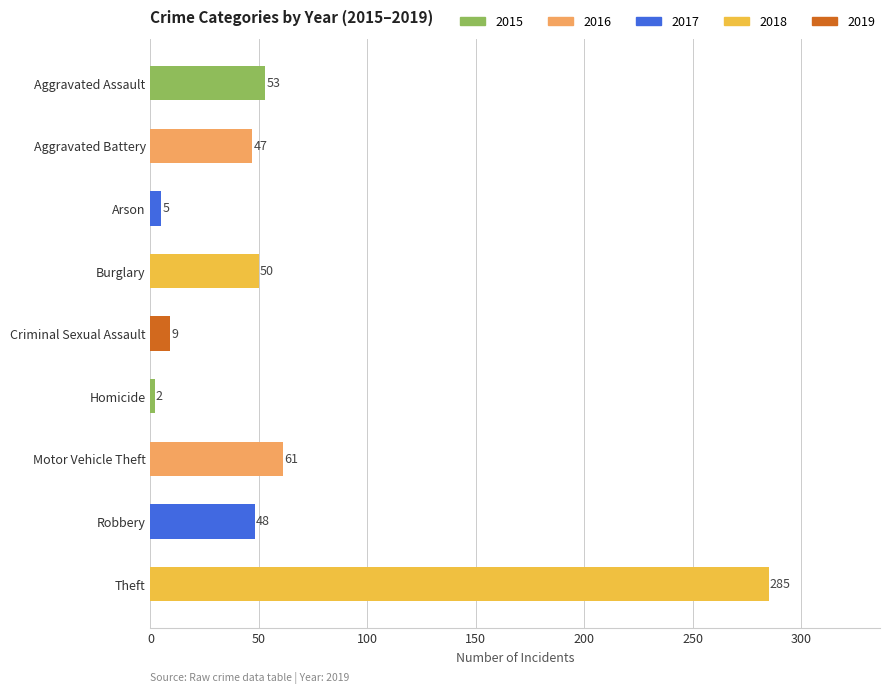

Are the bars horizontal?

Yes